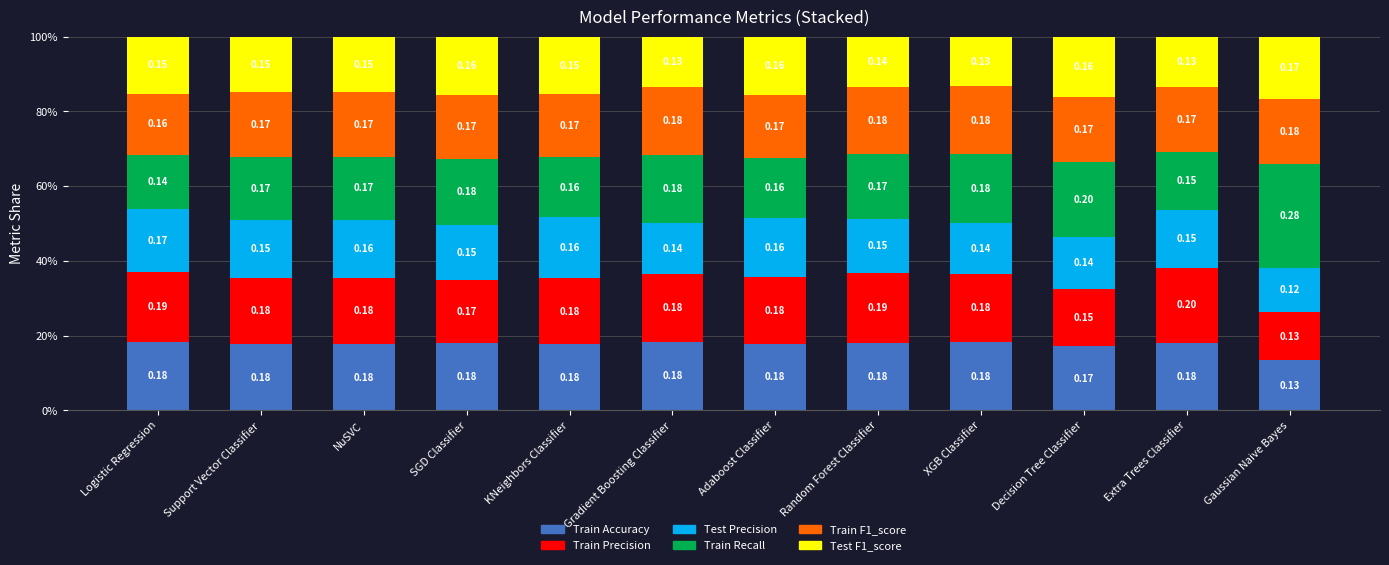

What is the approximate value of Train Precision at KNeighbors Classifier?

17.7